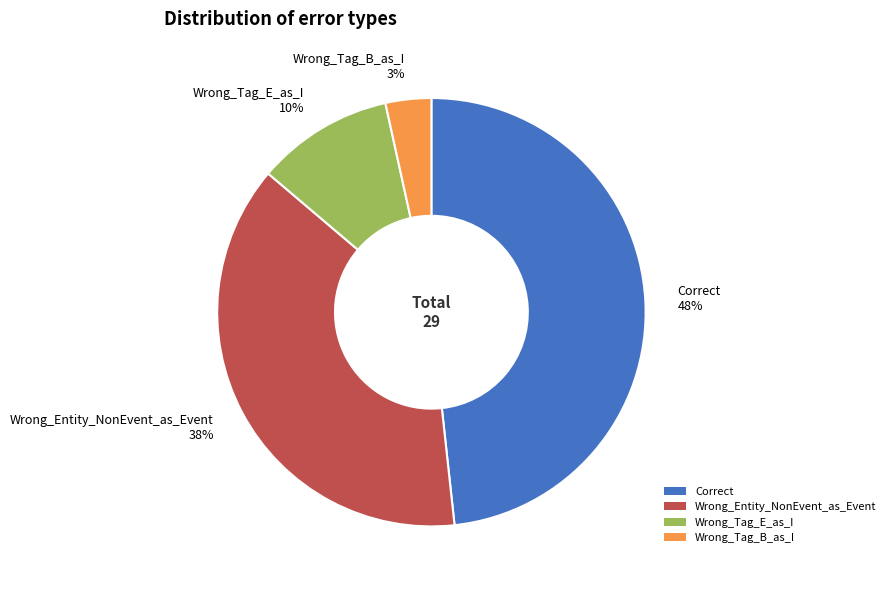

Is there any slice that represents more than half of the pie?

No